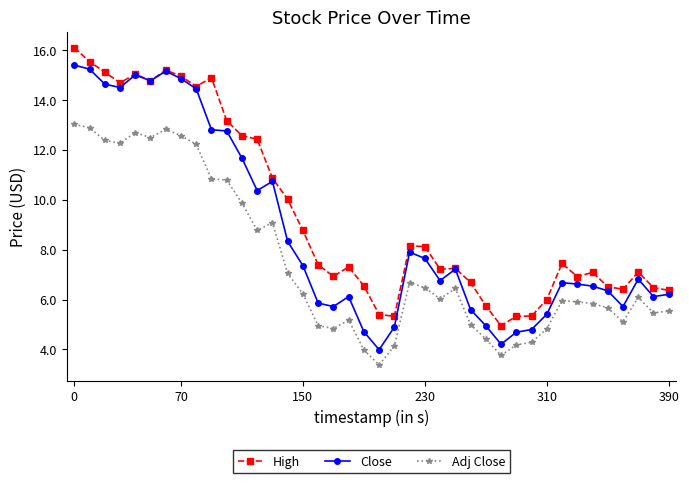

True or false: Adj Close and Close cross at least once.

False